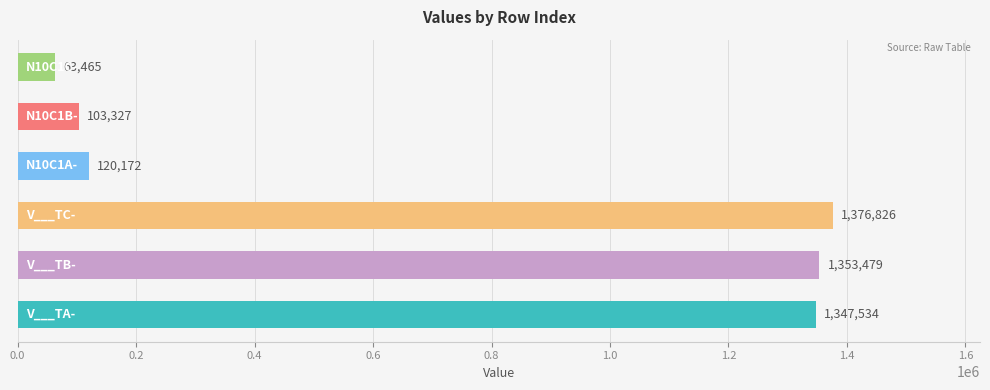

What is the difference between the V___TC- values at 3 and 1?

213432.4